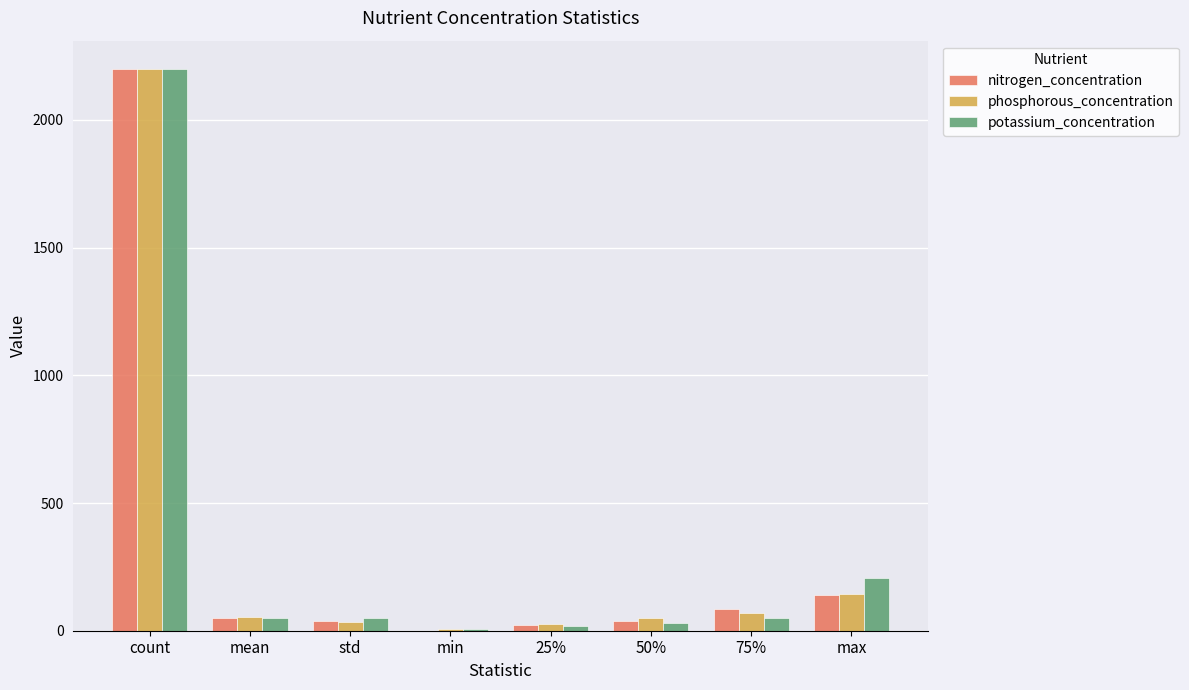

What is the approximate value of phosphorous_concentration at max?

145.0